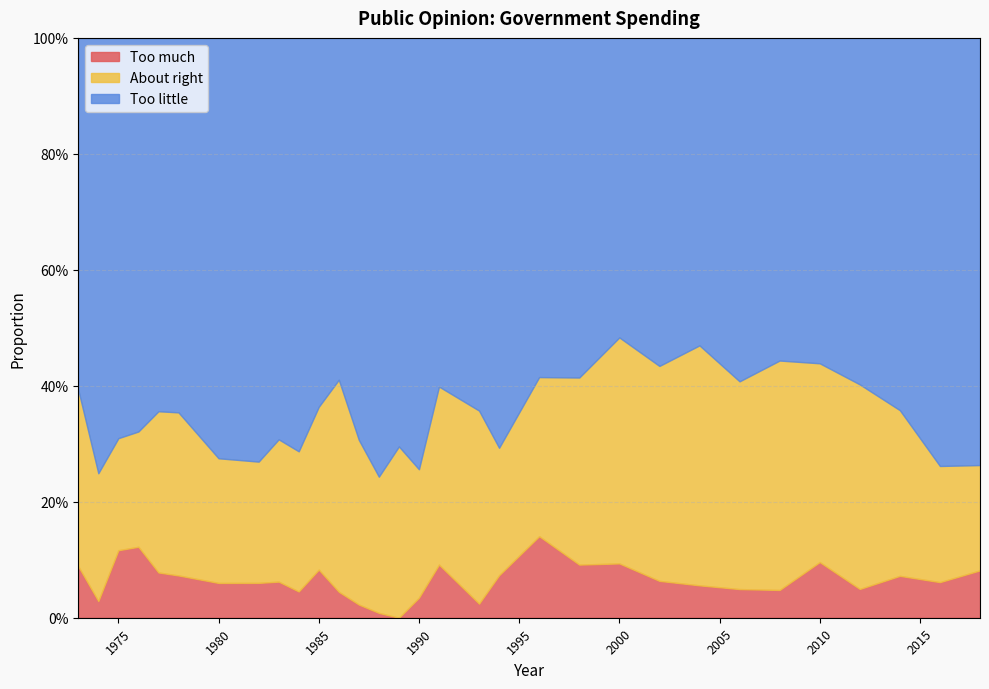

Reading left to right, list all the values displayed in this chart.

Too much: 0.1	0.0	0.1	0.1	0.1	0.1	0.1	0.1	0.1	0.0	0.1	0.0	0.0	0.0	0.0	0.0	0.1	0.0	0.1	0.1	0.1	0.1	0.1	0.1	0.0	0.0	0.1	0.0	0.1	0.1	0.1
About right: 0.3	0.2	0.2	0.2	0.3	0.3	0.2	0.2	0.2	0.2	0.3	0.4	0.3	0.2	0.3	0.2	0.3	0.3	0.2	0.3	0.3	0.4	0.4	0.4	0.4	0.4	0.3	0.4	0.3	0.2	0.2
Too little: 0.6	0.8	0.7	0.7	0.6	0.6	0.7	0.7	0.7	0.7	0.6	0.6	0.7	0.8	0.7	0.7	0.6	0.6	0.7	0.6	0.6	0.5	0.6	0.5	0.6	0.6	0.6	0.6	0.6	0.7	0.7